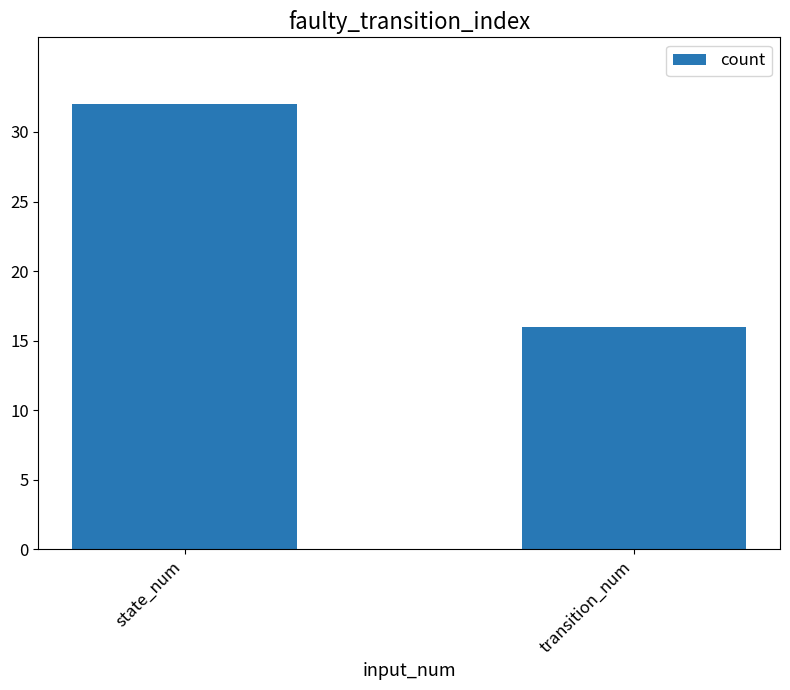

Rank the categories by value from highest to lowest.

state_num, transition_num